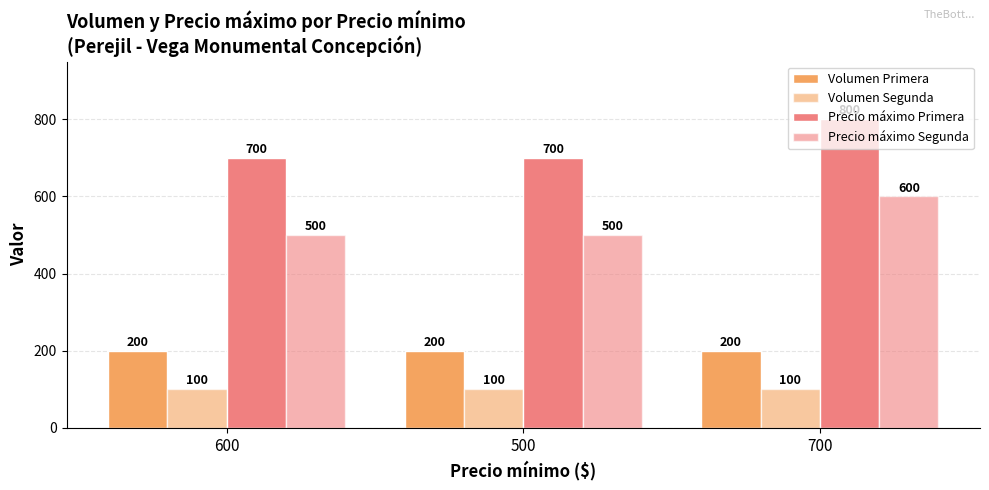

At which category is the sum across all series the highest?

700